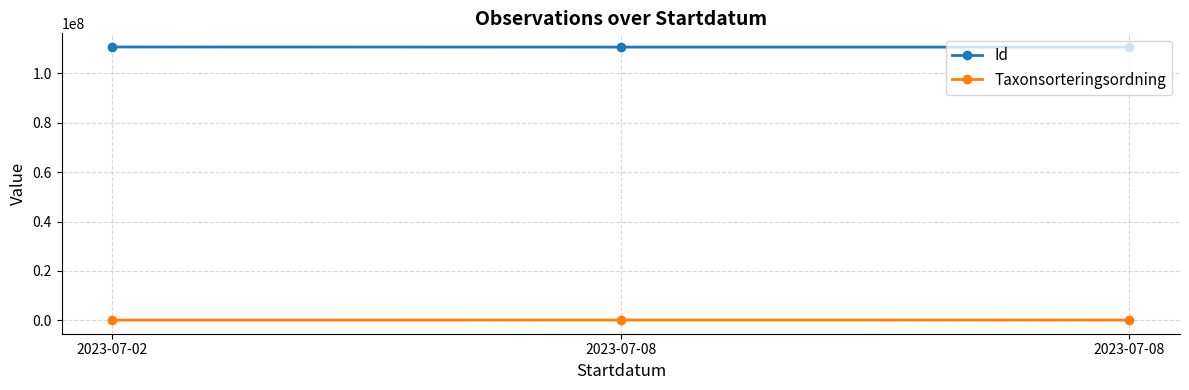

How many lines are shown in the chart?

2